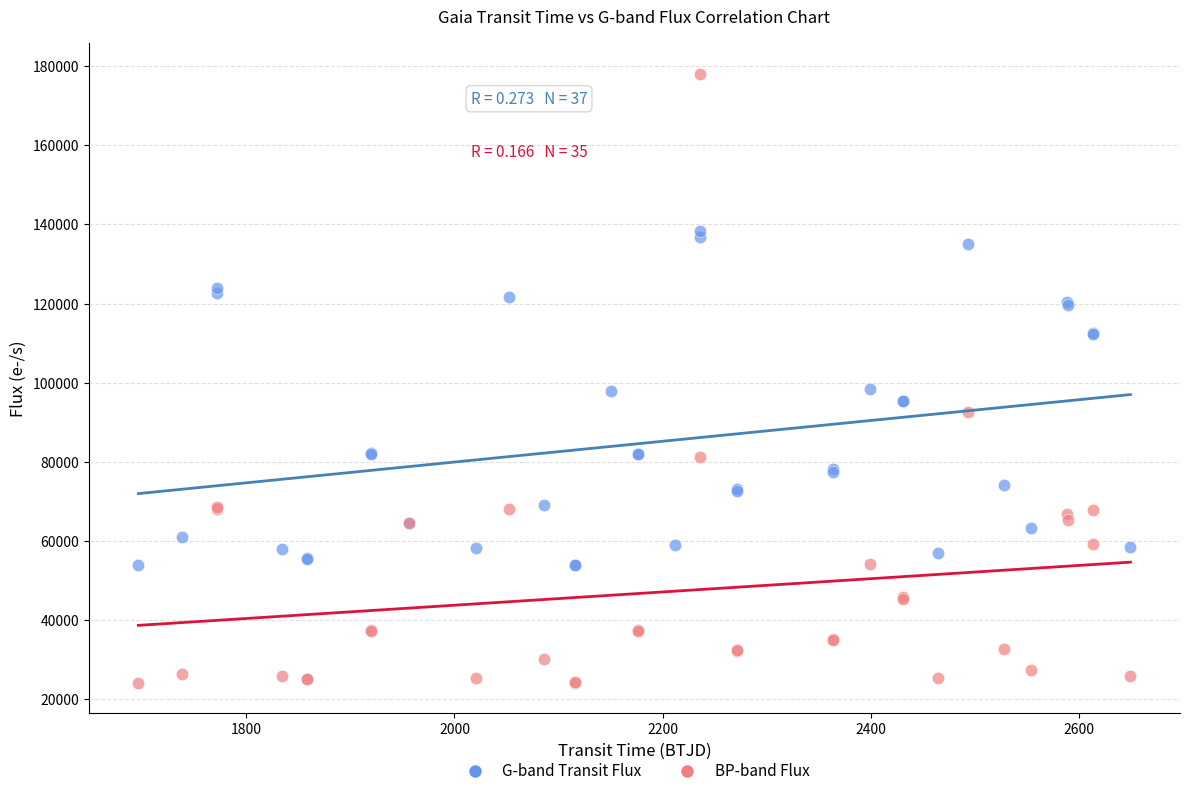

Which series reaches the maximum Y coordinate?

BP-band Flux